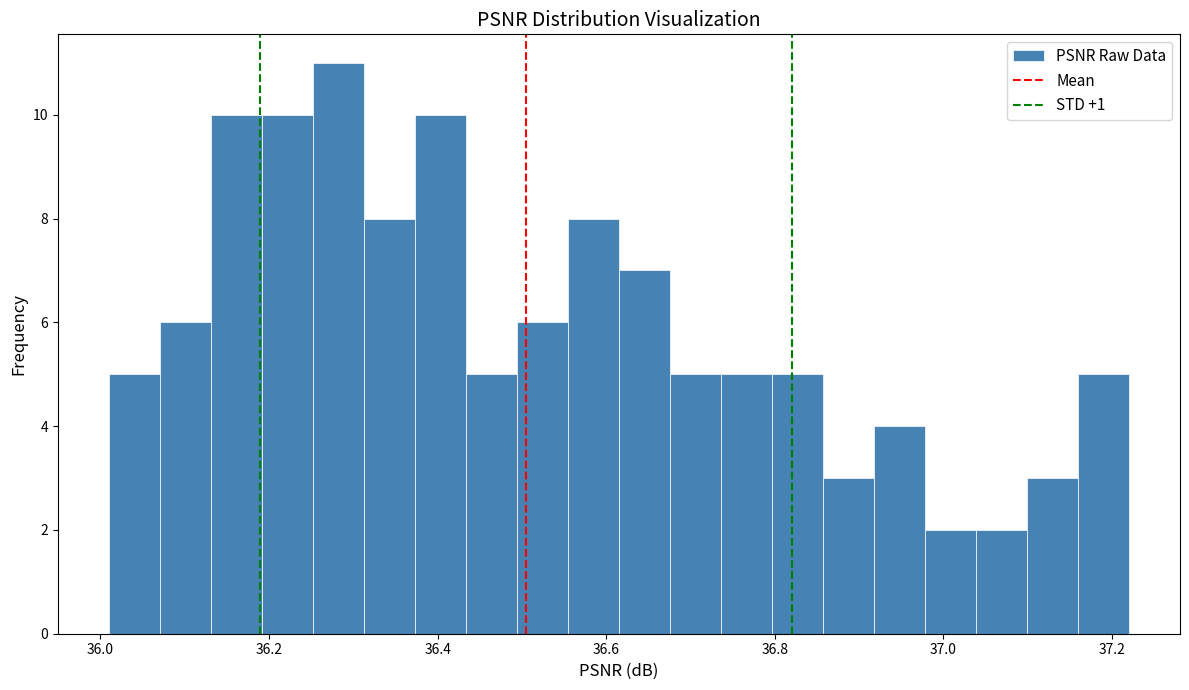

Read against the x-axis, roughly where is the centre of the tallest bar?

36.28